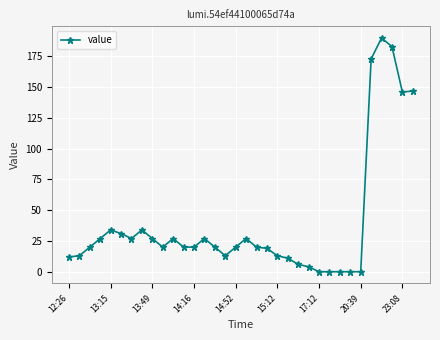

What is the greatest value displayed?

190